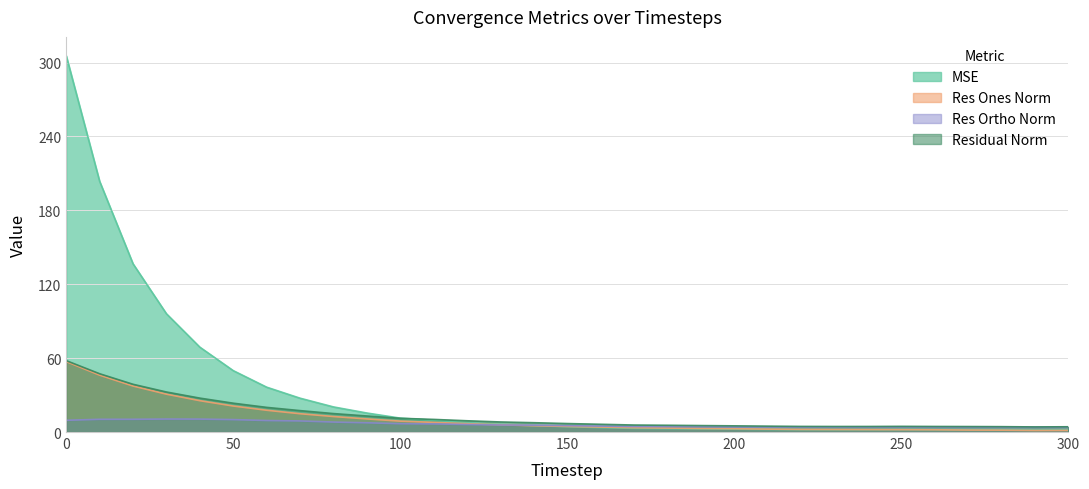

Read the res_ortho_norm value at 30.

10.5